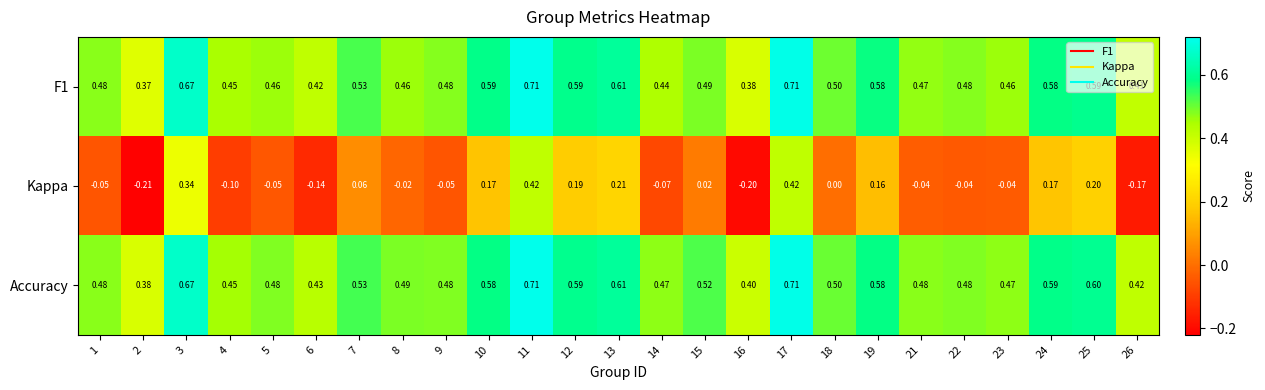

Count the number of data series in this chart.

3